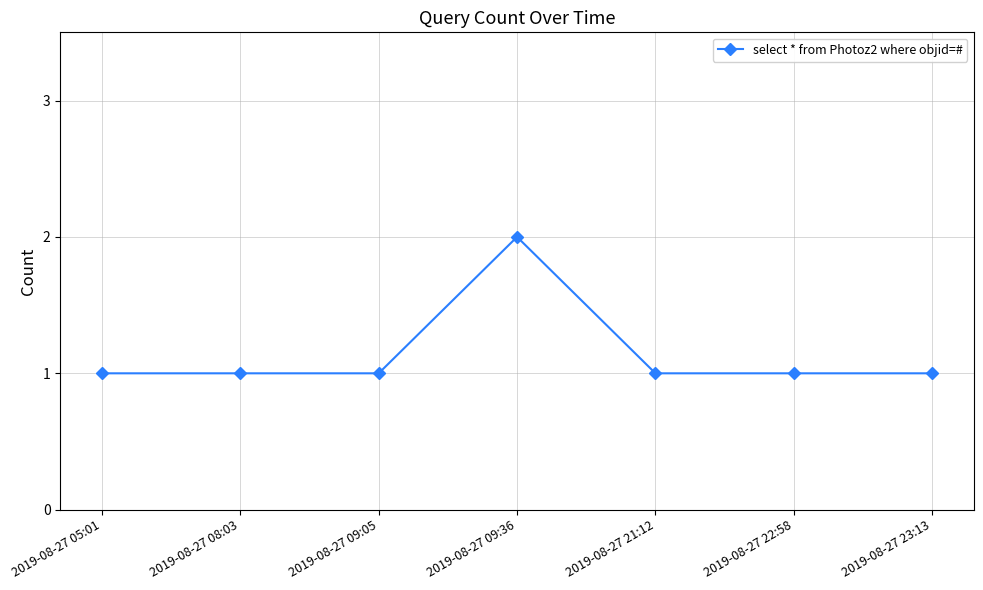

What position from the right is 2019-08-27 09:36?

4